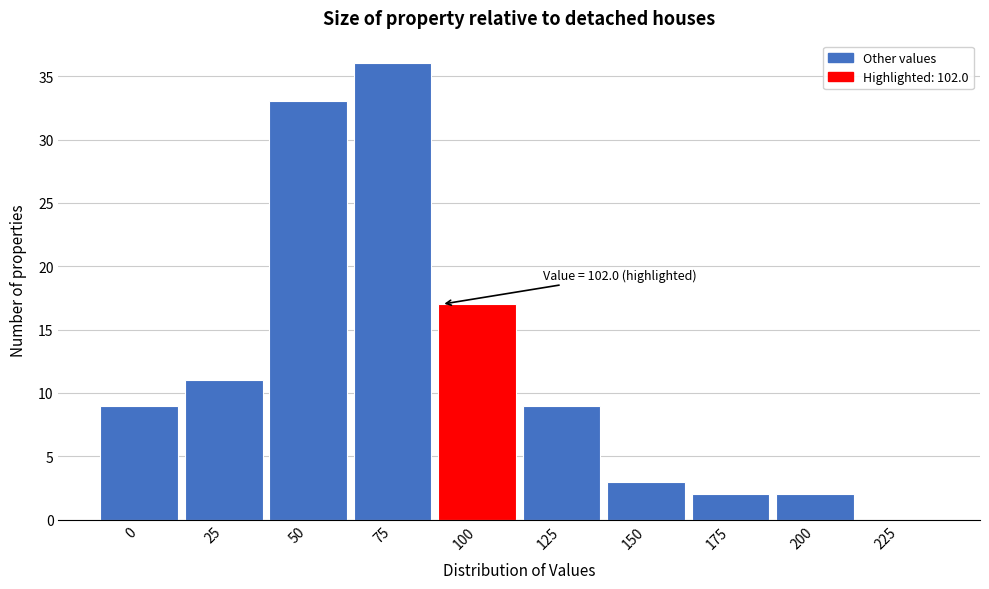

Reading left to right, extract all data points from this chart.

0=9	25=11	50=33	75=36	100=17	125=9	150=3	175=2	200=2	225=0